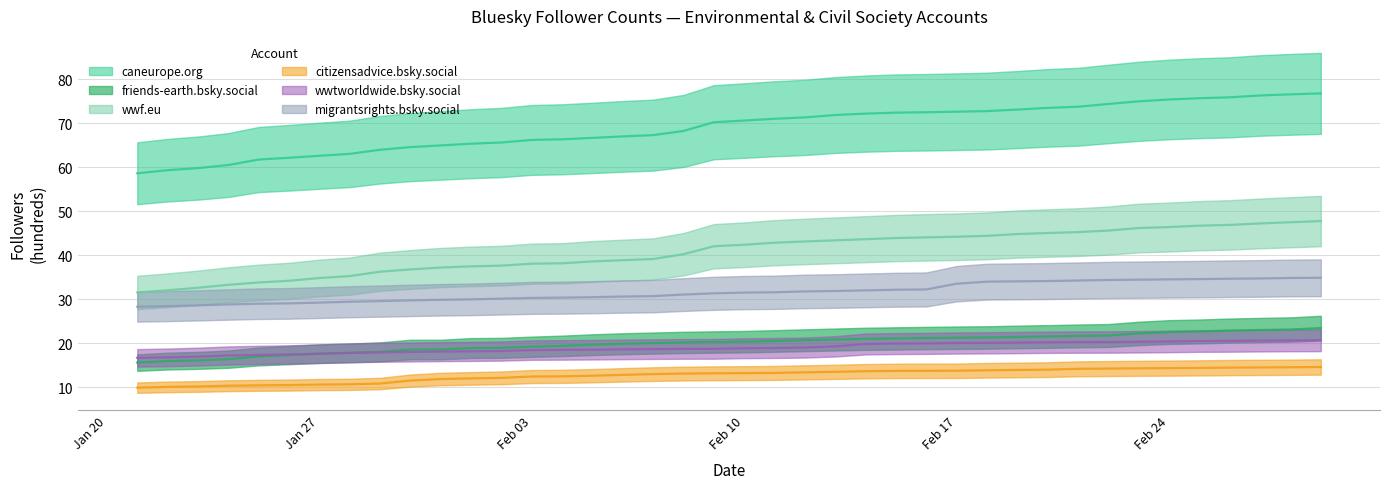

True or false: friends-earth.bsky.social and citizensadvice.bsky.social intersect in this chart.

False